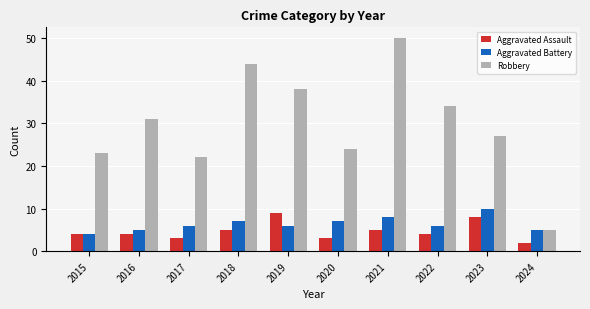

Which series has the largest range (max minus min)?

Robbery